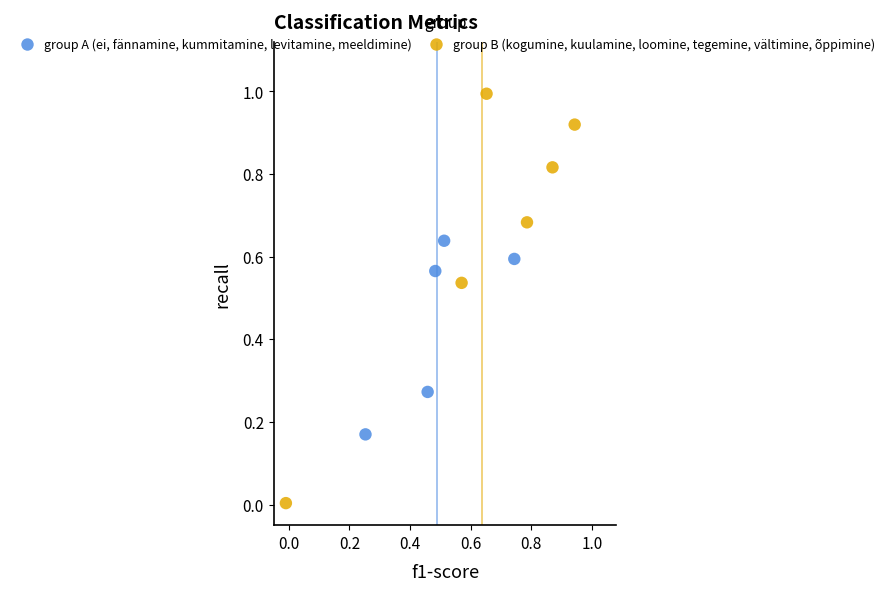

What are all the series names shown in the legend?

group A (ei, fännamine, kummitamine, levitamine, meeldimine), group B (kogumine, kuulamine, loomine, tegemine, vältimine, õppimine)